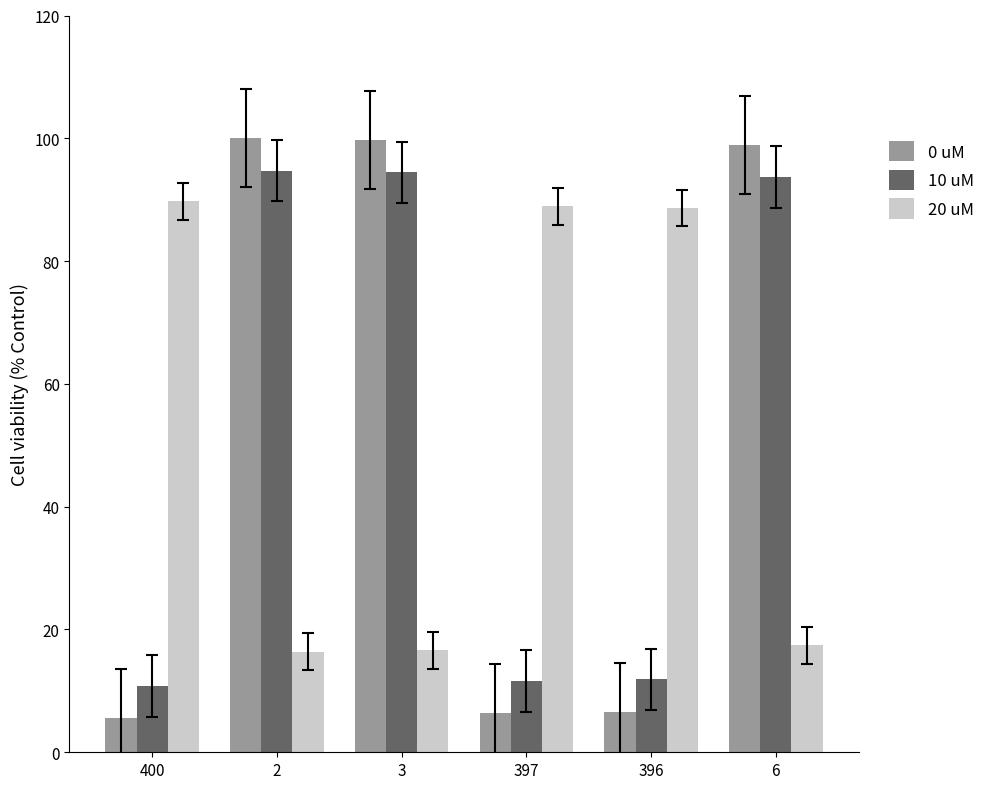

At how many categories does at least one series exceed 54?

6